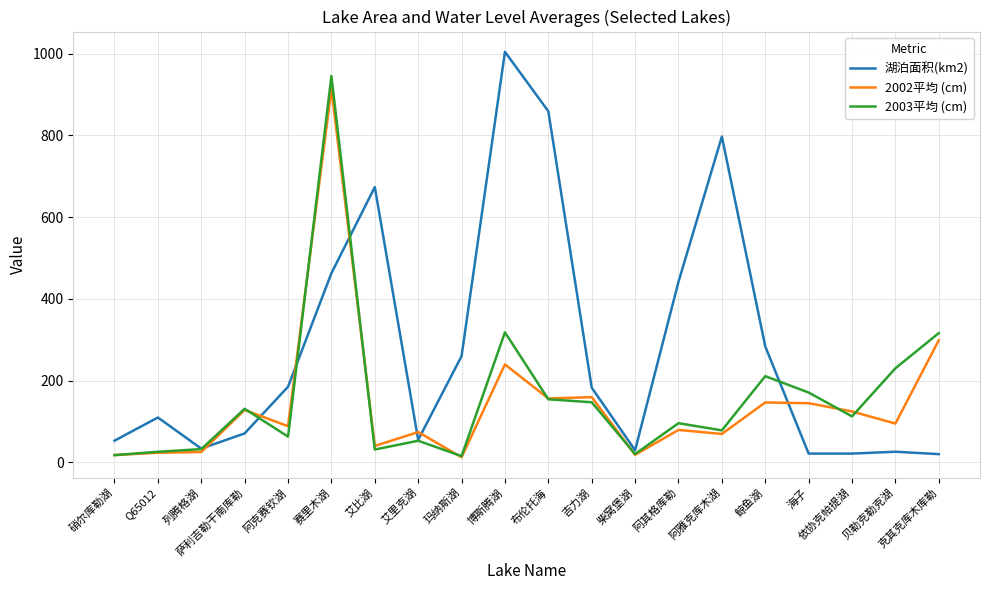

In 湖泊面积(km2), how many points are higher than both neighbors (excluding endpoints)?

5